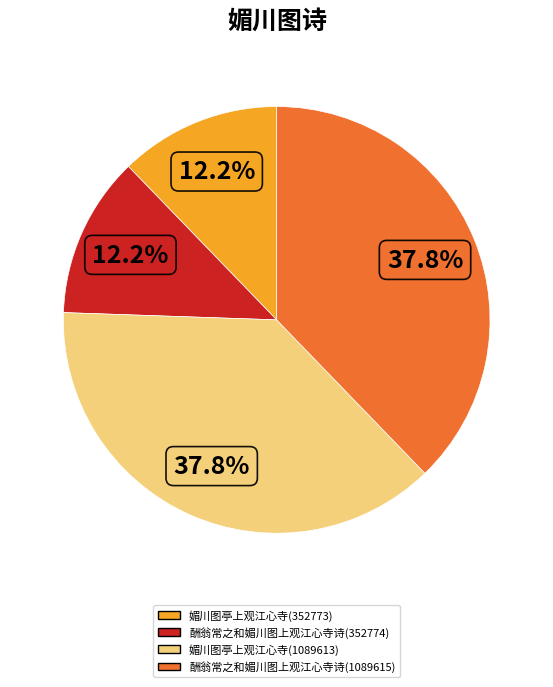

What is the ratio of the value at 酬翁常之和媚川图上观江心寺诗(1089615) to the value at 媚川图亭上观江心寺(1089613)?

1.0